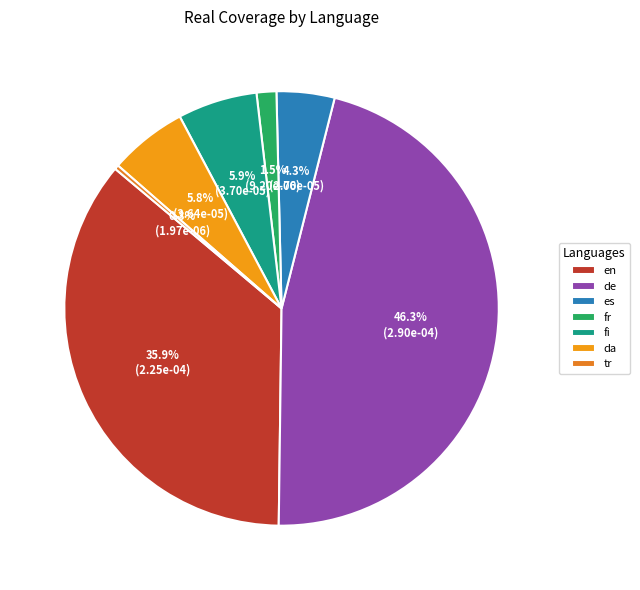

What is the smallest slice in the pie chart?

tr